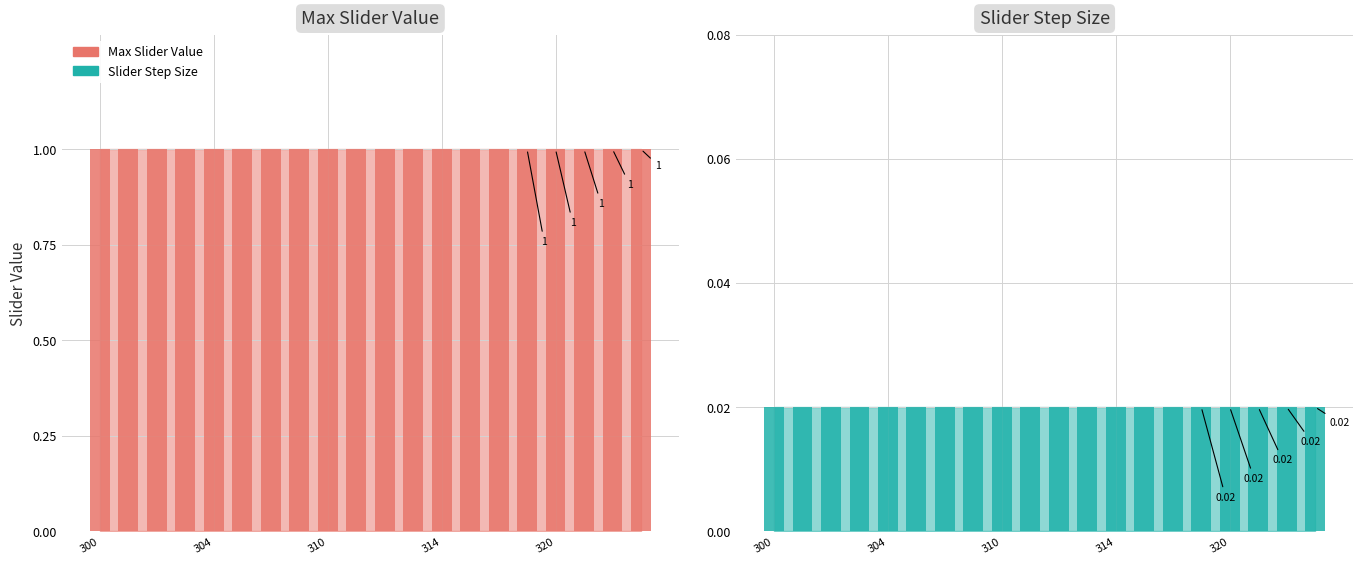

What is the label of the 19th bar from the right?

304